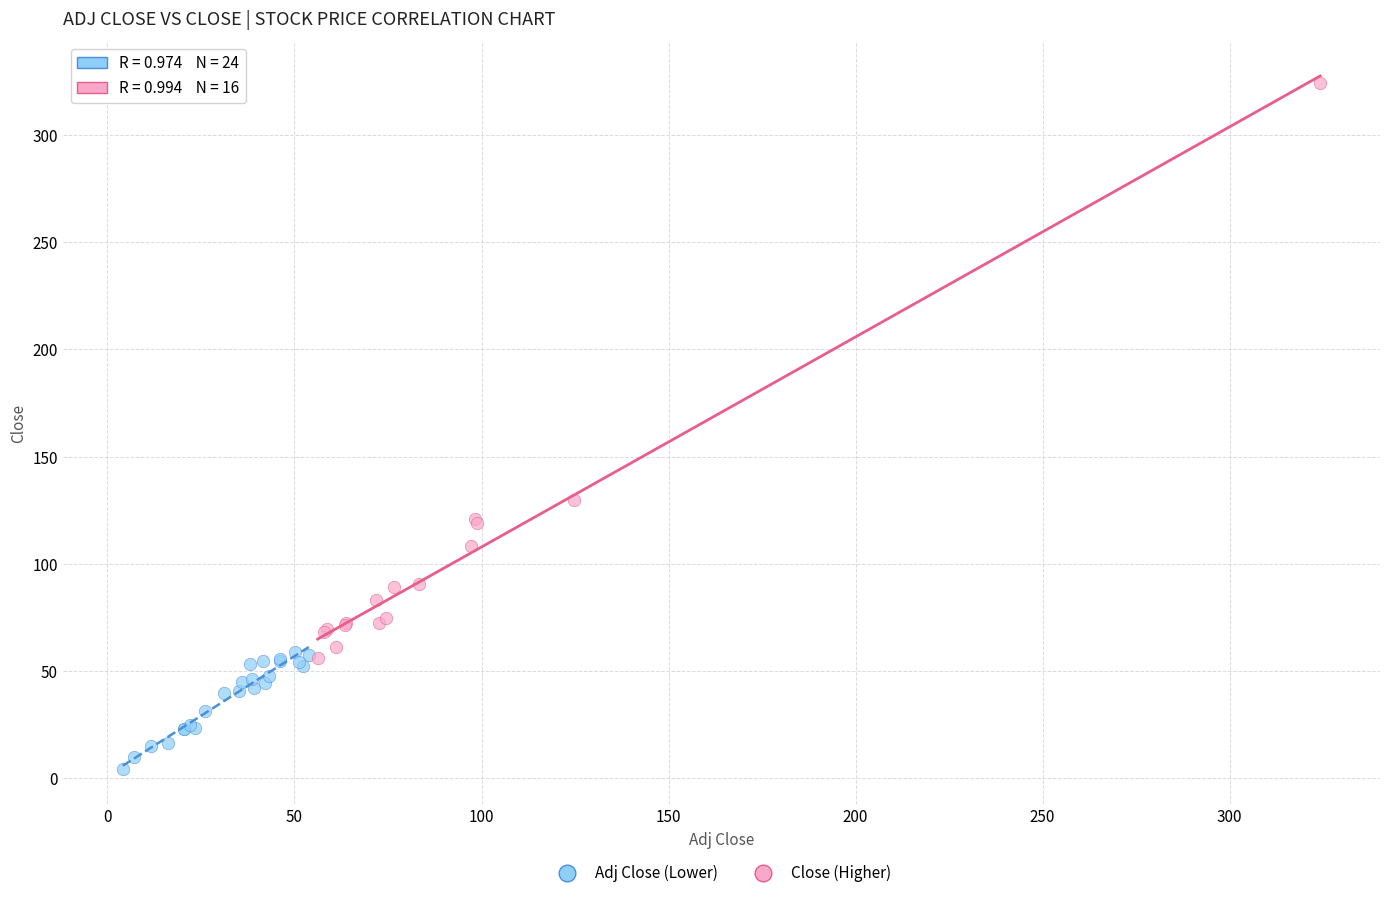

Which series reaches the minimum Y coordinate?

Adj Close (Lower)